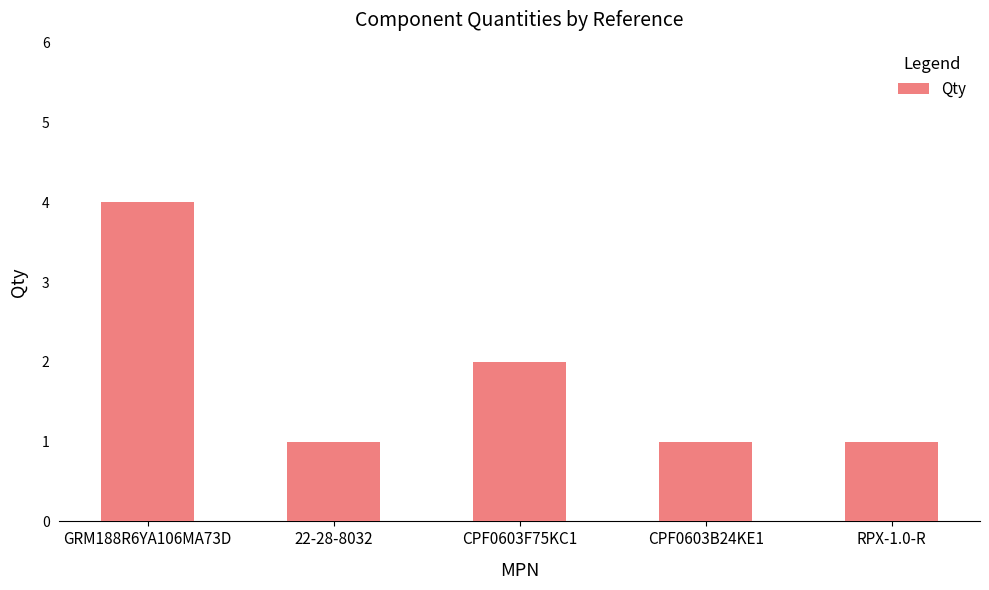

What is the sum of the values at CPF0603B24KE1 and 22-28-8032?

2